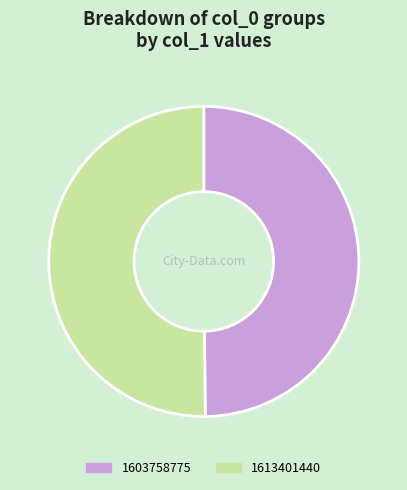

True or false: 1613401440 accounts for 60% of the total.

False